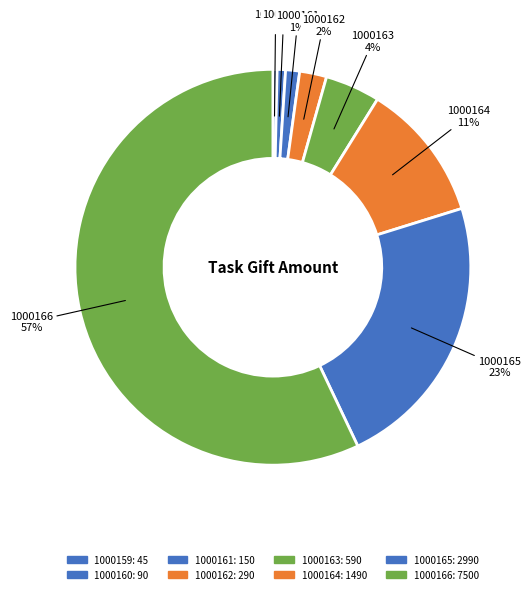

Count the number of slices in the pie.

8